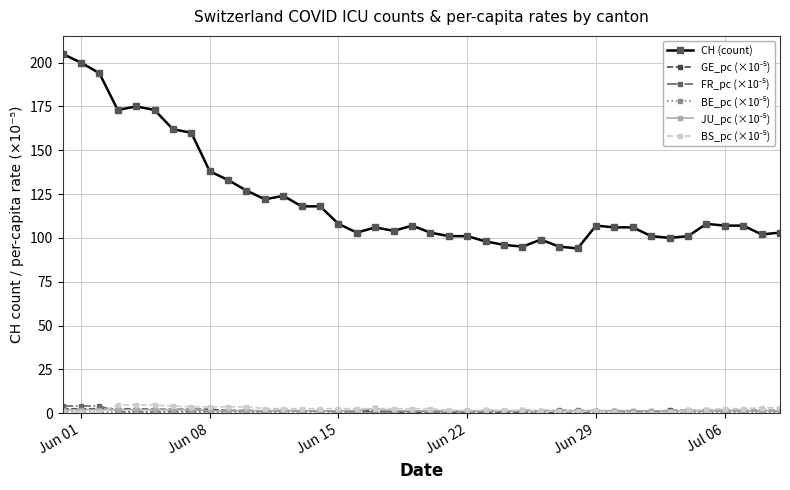

How many lines are shown in the chart?

6